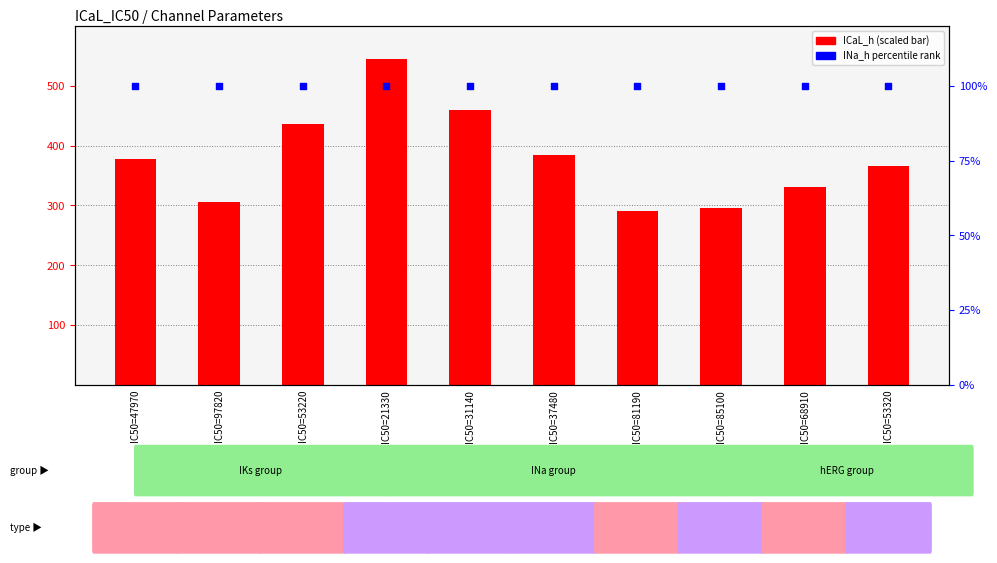

Is the value of INa_h percentile at IC50=53320 greater than the value of ICaL_h (scaled) at IC50=53220?

No